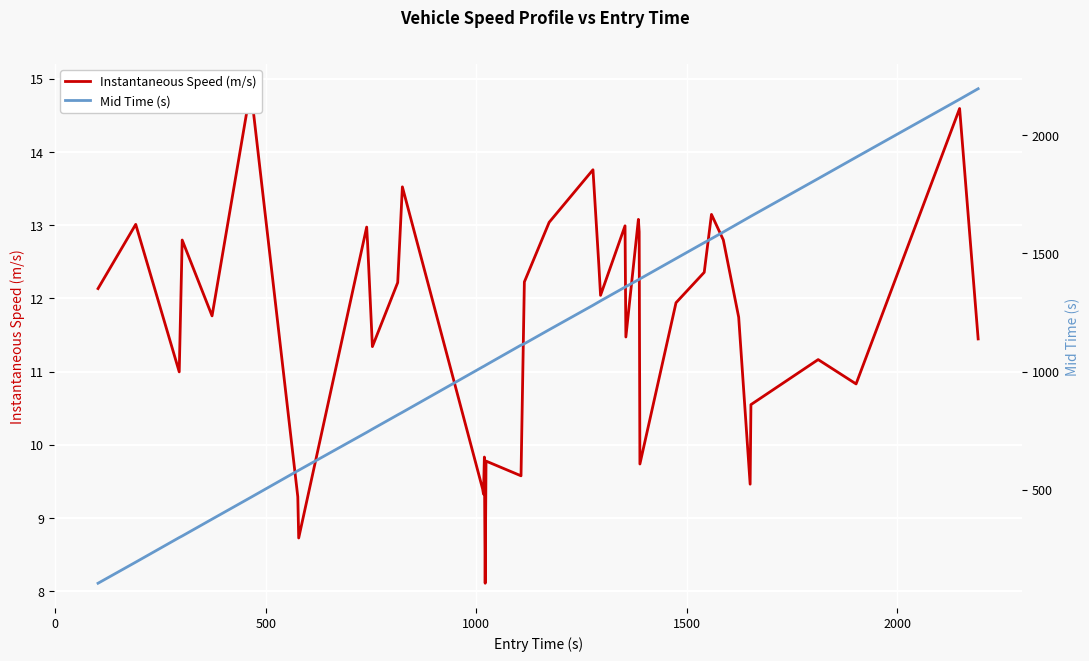

List the series in order of their overall mean, highest first.

Mid Time (s), Instantaneous Speed (m/s)